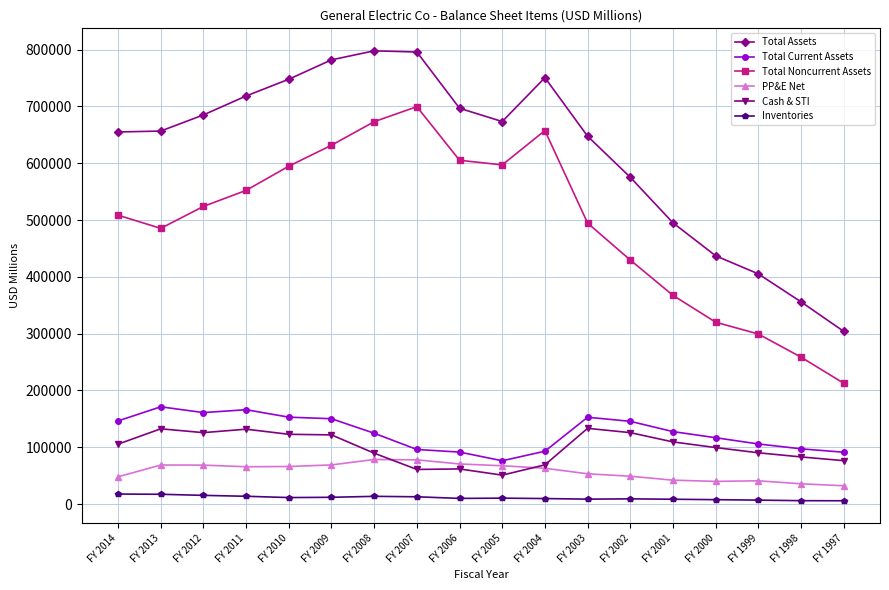

What is the sum of all Cash & STI values?

1790996